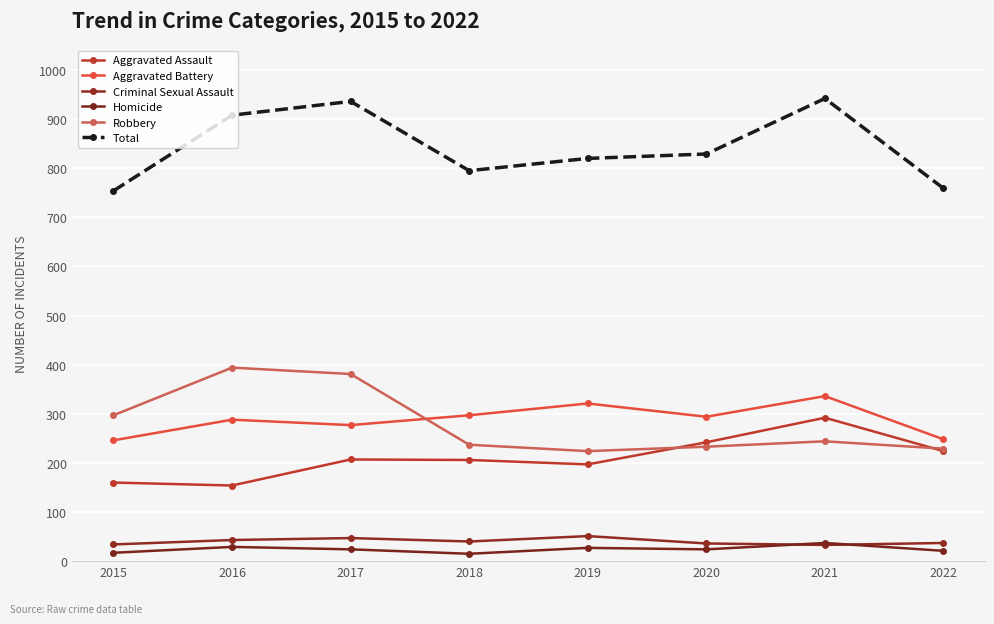

What is the spread (max minus min) of values at 2019?

793